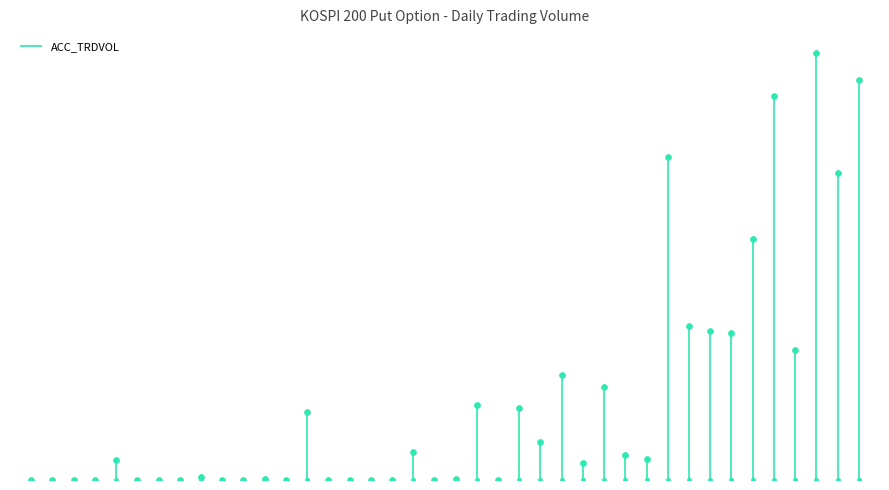

What is the change in value from 2002-02-05 to 2002-03-13?

+2957